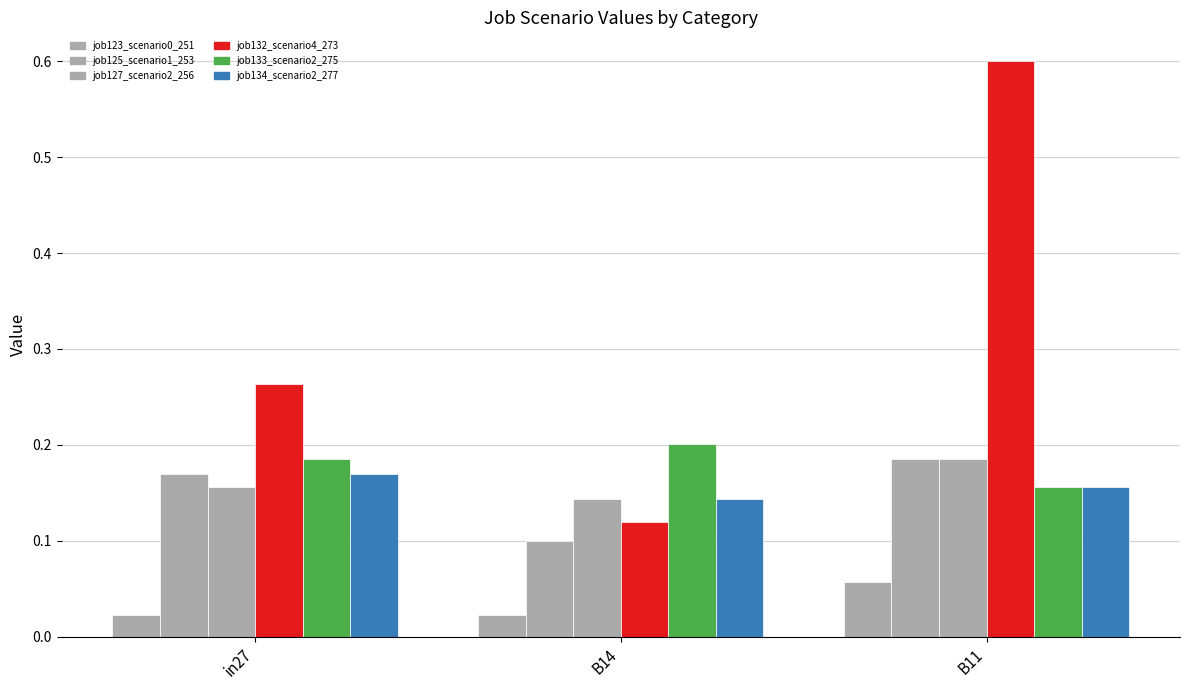

How many series are shown in this chart?

6